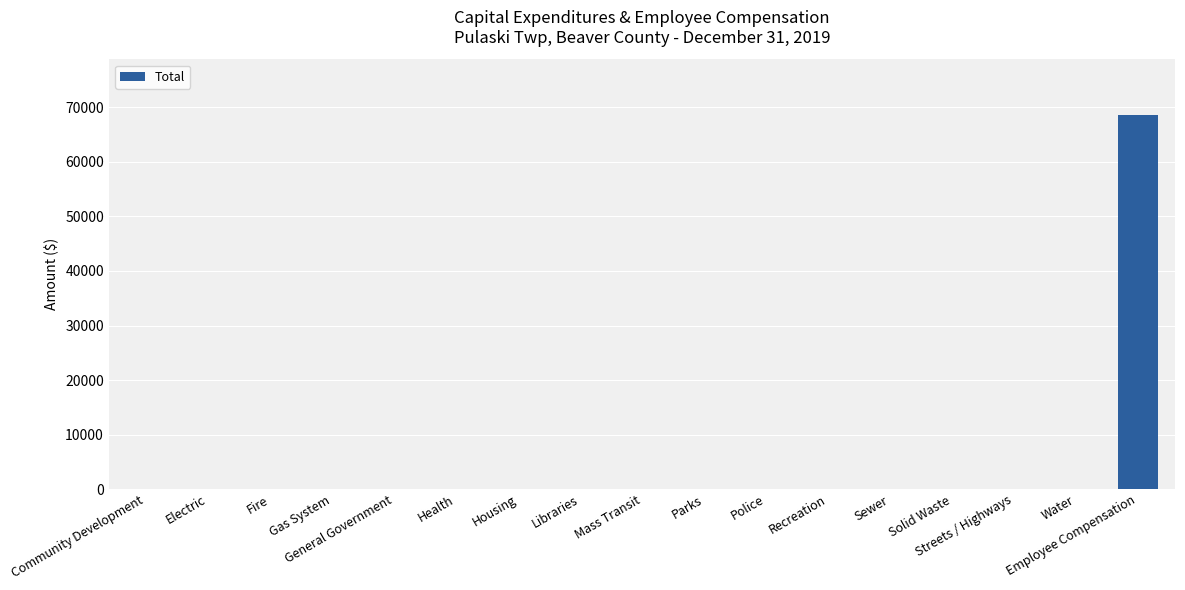

What is the sum of all values?

68542